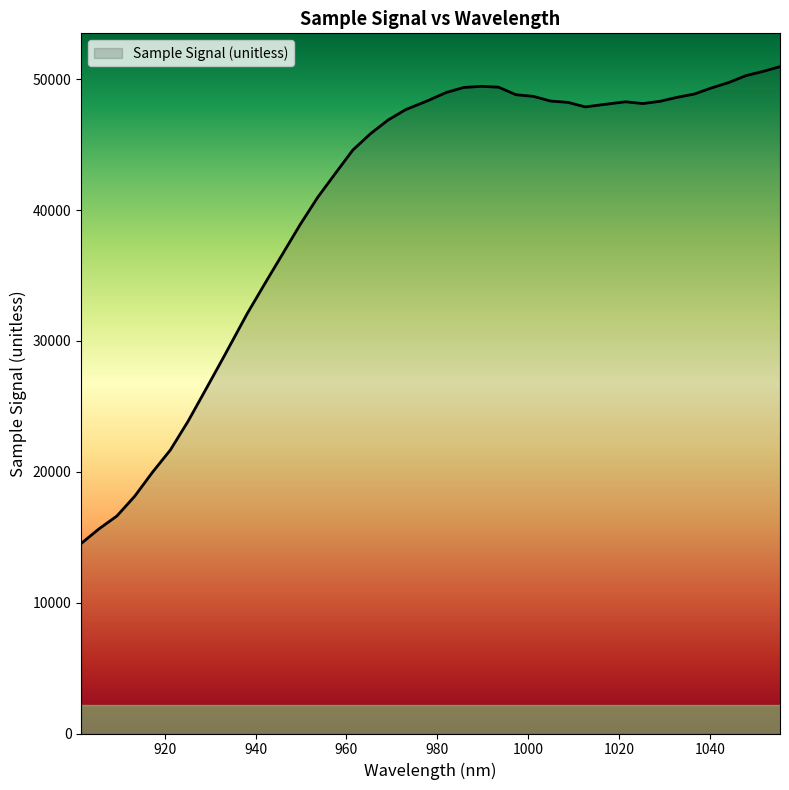

What is the minimum value shown in the chart?

14526